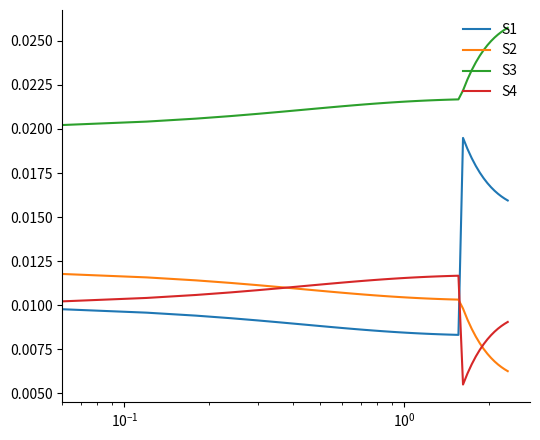

Is this an area chart (filled region under the line)?

No